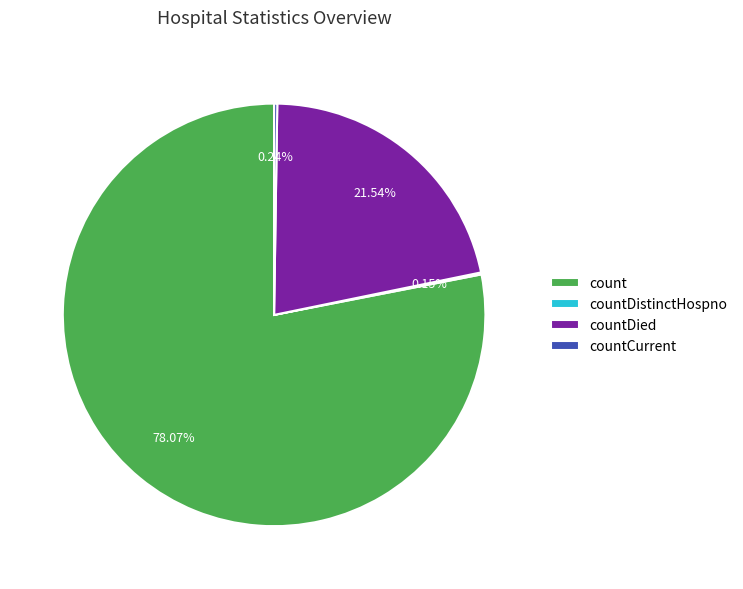

To the nearest percent, what is the difference between the count and countDied slice percentages?

57%